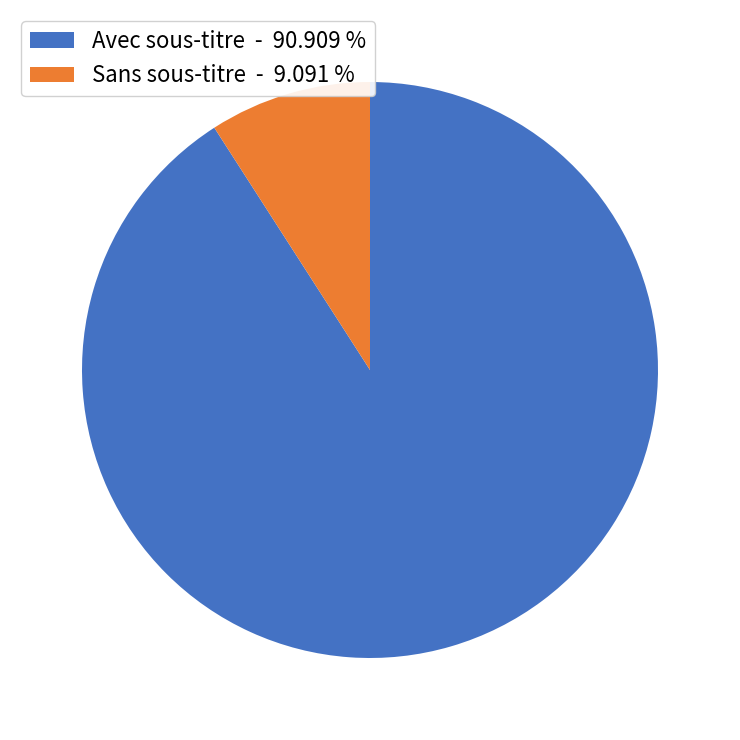

How many slices are in this pie chart?

2